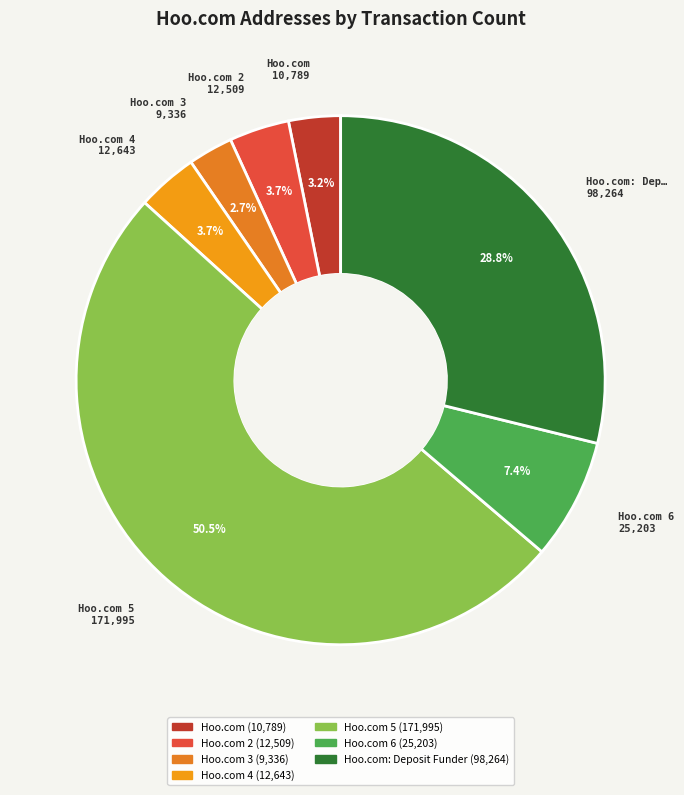

Count the number of slices in the pie.

7